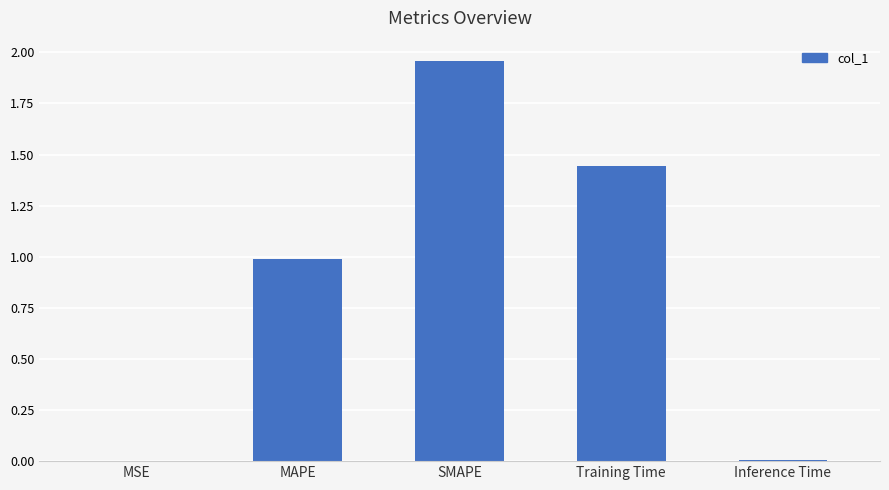

What is the average value?

0.9